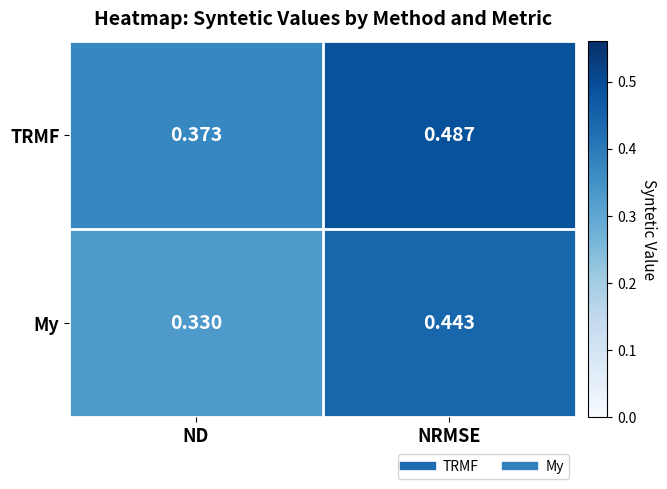

Which category has the lowest value in the My series?

ND